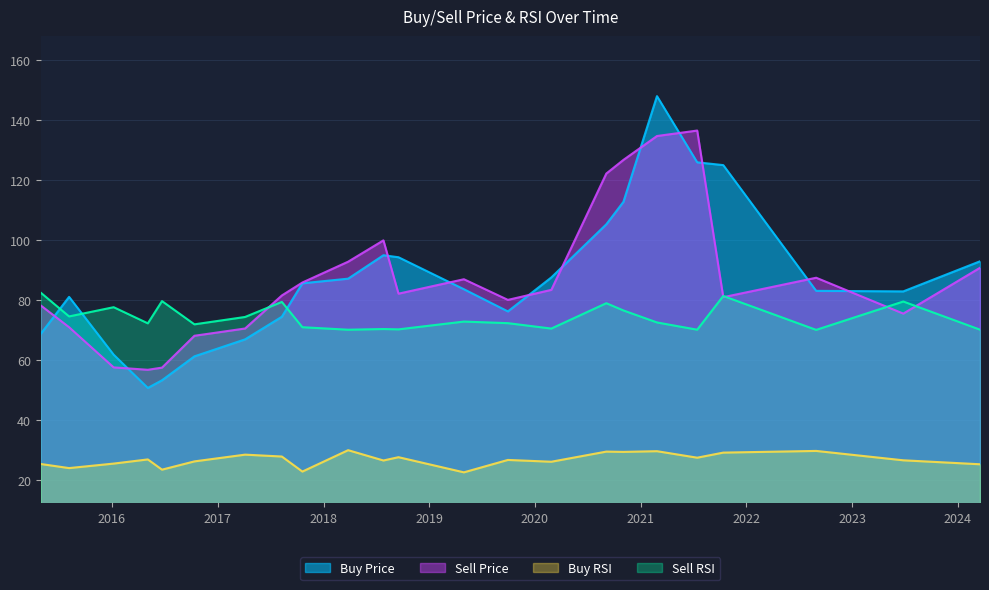

At which label is Buy RSI closest to 26?

2020-02-27